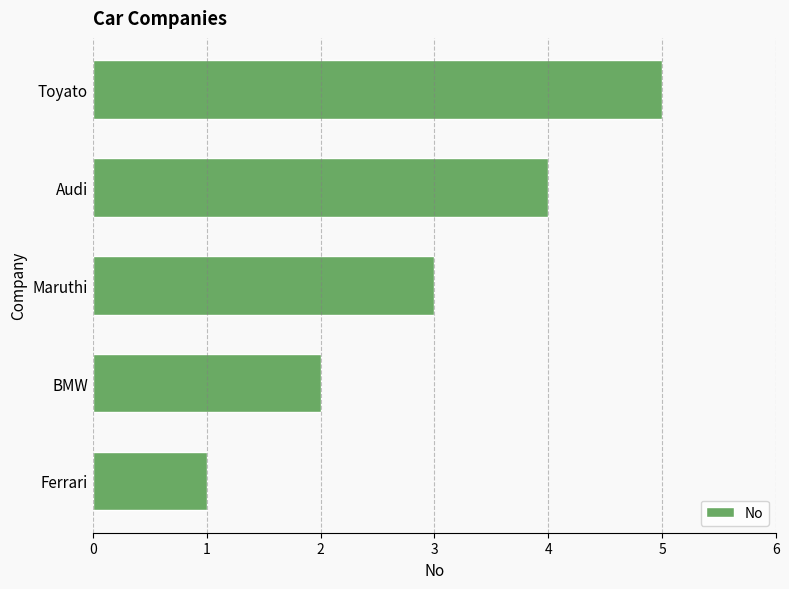

Rank the categories by value from lowest to highest.

Ferrari, BMW, Maruthi, Audi, Toyato